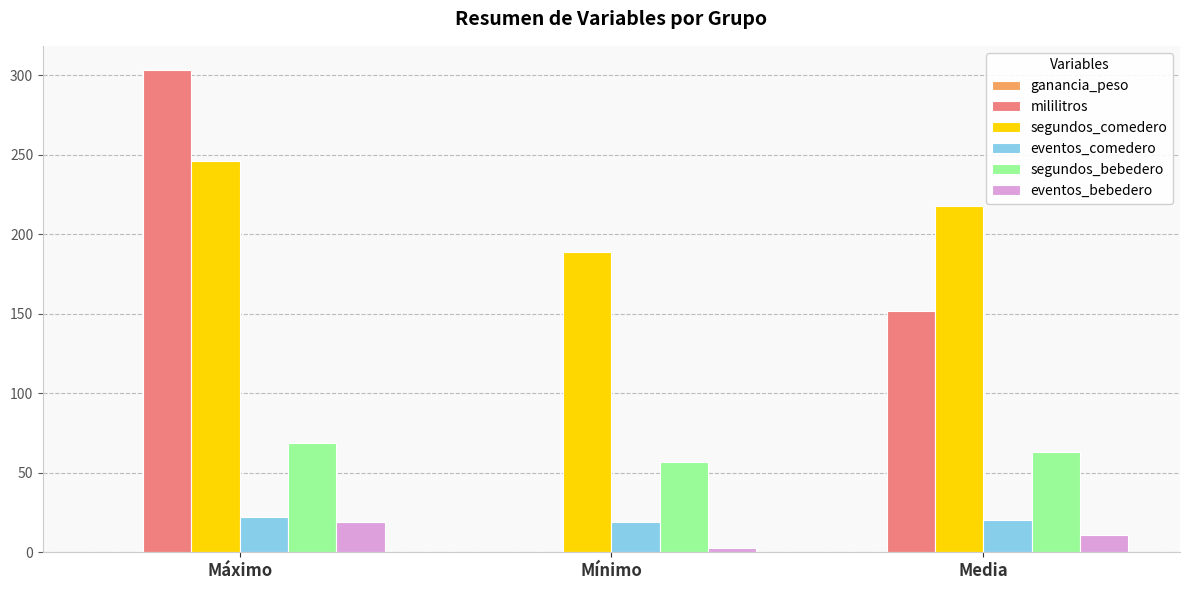

The segundos_bebedero series shows 92.1 at Mínimo. True or false?

False